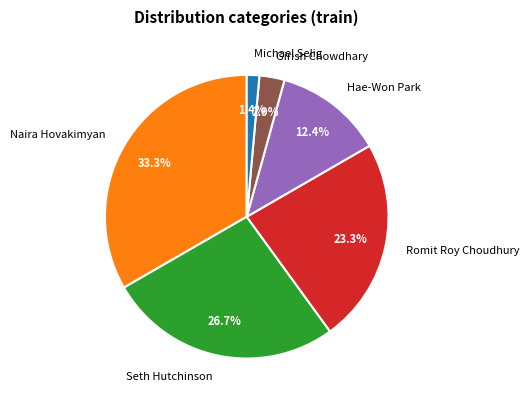

To the nearest percent, what is the combined percentage of Seth Hutchinson and Girish Chowdhary?

30%